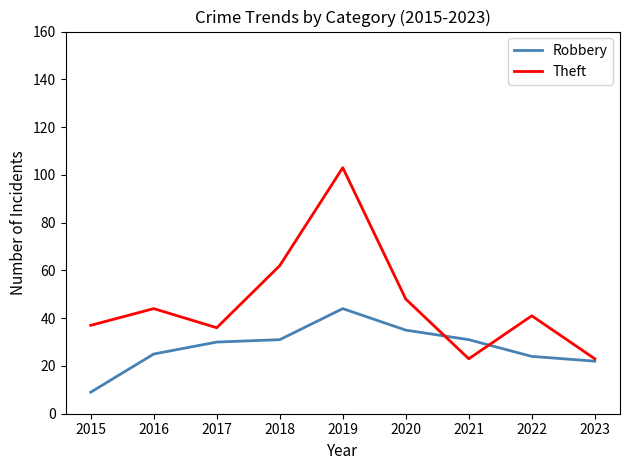

Where do Robbery and Theft first cross each other?

2020 and 2021